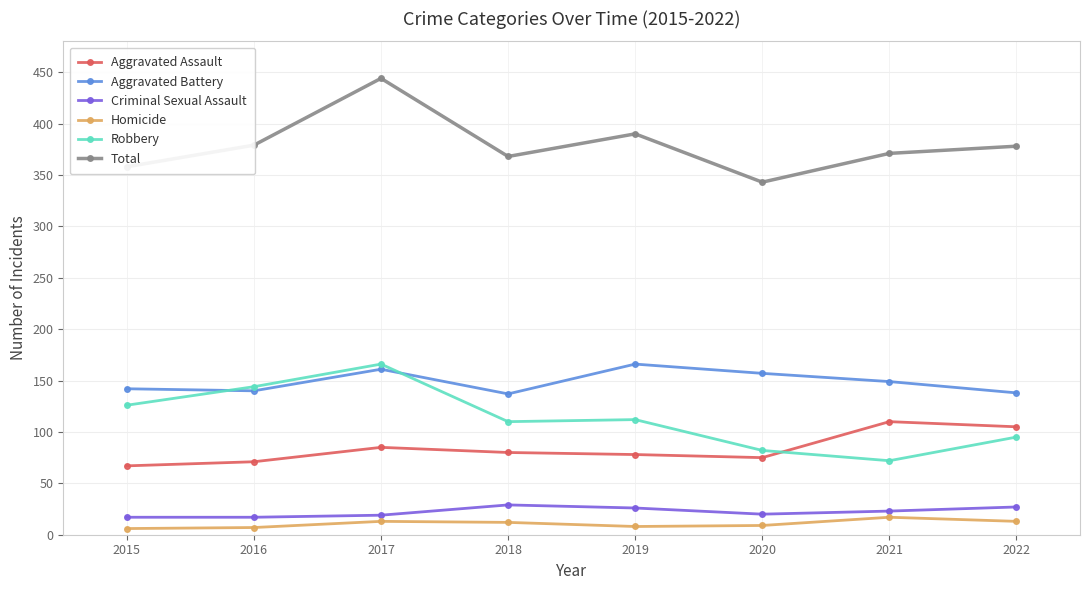

What is the highest value of the Homicide series?

17